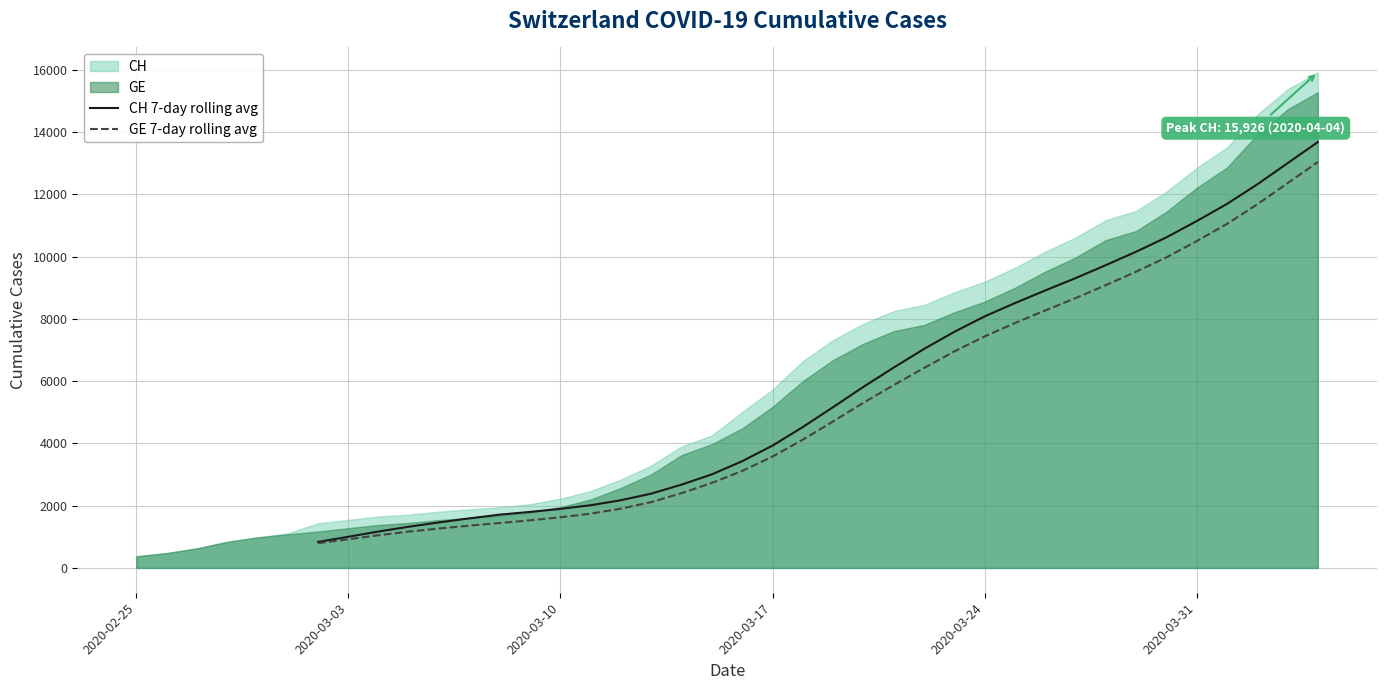

The CH 7-day rolling avg series shows 2449.2 at 11. True or false?

False